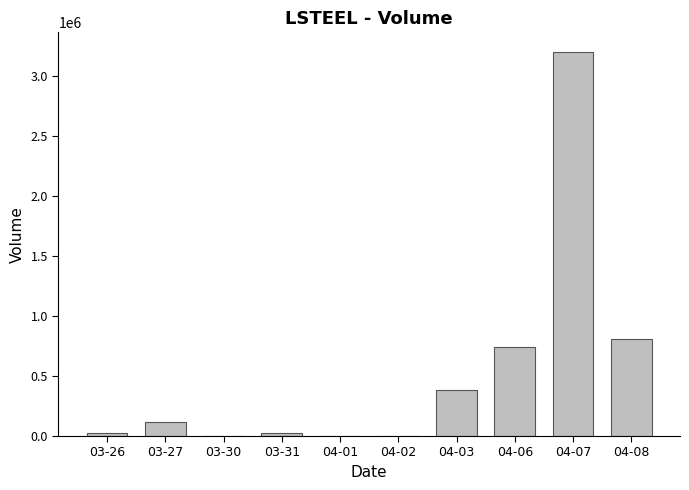

Reading left to right, transcribe all the data shown in this chart.

23000	112900	0	23000	0	0	384600	741600	3199600	803900